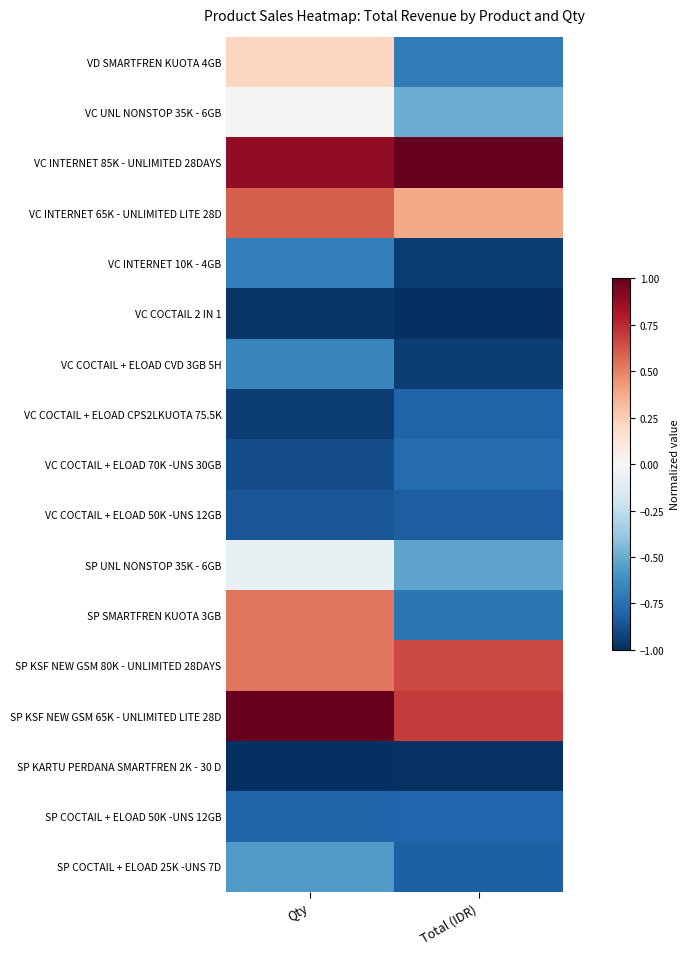

Rank the series at Total (IDR) from lowest to highest value.

VC COCTAIL 2 IN 1, SP KARTU PERDANA SMARTFREN 2K - 30 D, VC INTERNET 10K - 4GB, VC COCTAIL + ELOAD CVD 3GB 5H, VC COCTAIL + ELOAD 50K -UNS 12GB, SP COCTAIL + ELOAD 25K -UNS 7D, VC COCTAIL + ELOAD CPS2LKUOTA 75.5K, SP COCTAIL + ELOAD 50K -UNS 12GB, VC COCTAIL + ELOAD 70K -UNS 30GB, SP SMARTFREN KUOTA 3GB, VD SMARTFREN KUOTA 4GB, SP UNL NONSTOP 35K - 6GB, VC UNL NONSTOP 35K - 6GB, VC INTERNET 65K - UNLIMITED LITE 28D, SP KSF NEW GSM 80K - UNLIMITED 28DAYS, SP KSF NEW GSM 65K - UNLIMITED LITE 28D, VC INTERNET 85K - UNLIMITED 28DAYS